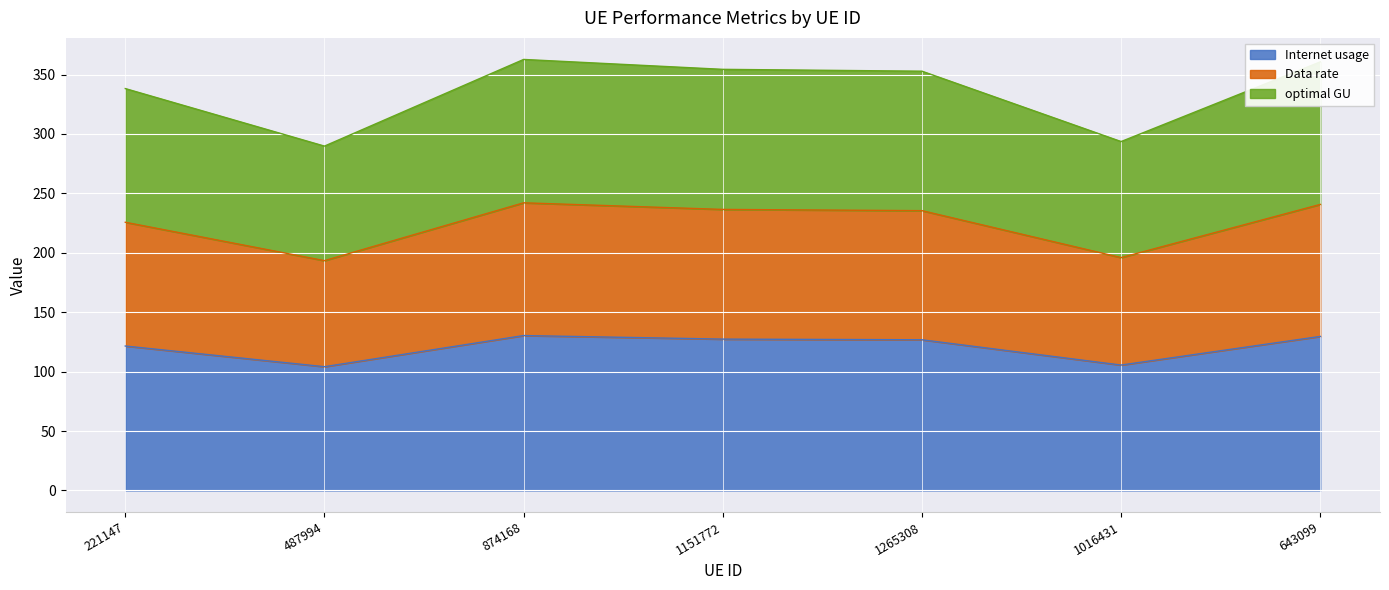

What is the difference between the maximum and minimum values in the Internet usage series?

26.2